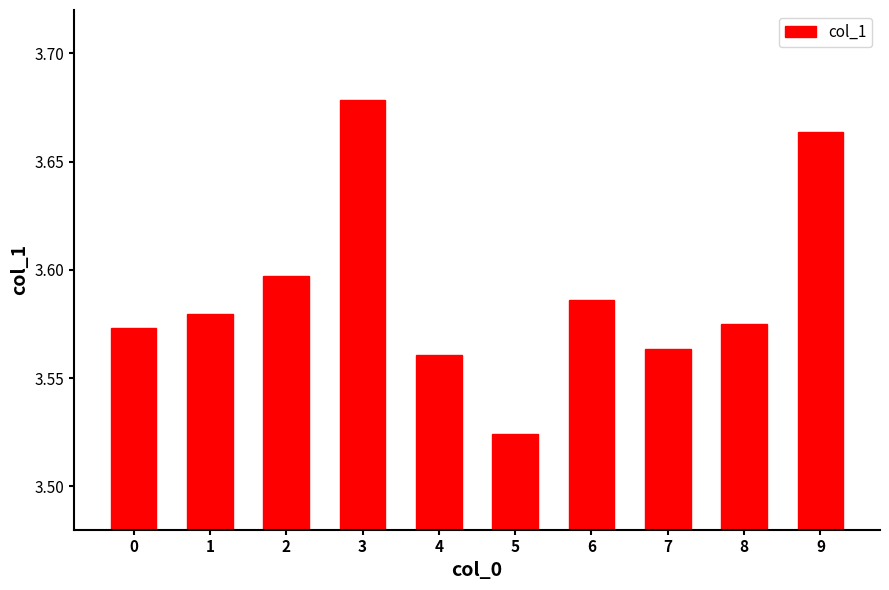

At which category does the chart reach its peak across all series?

3